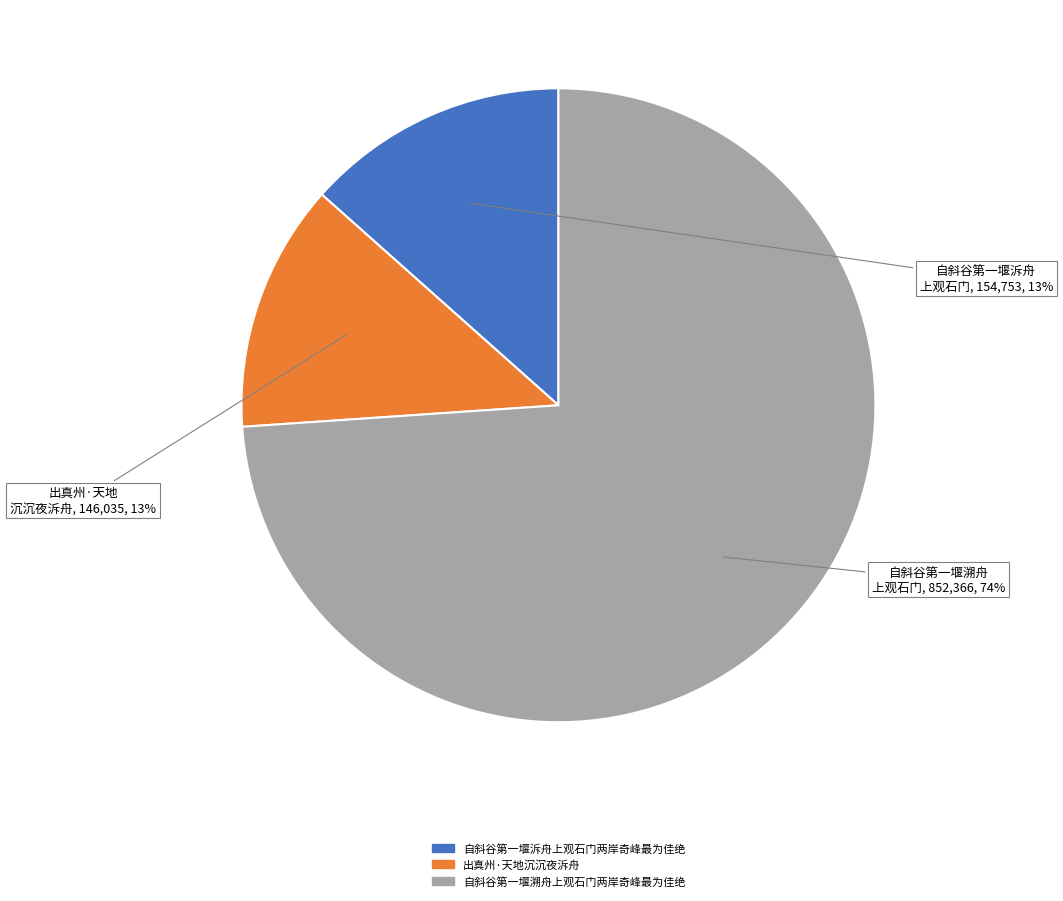

Which slice is the largest?

自斜谷第一堰溯舟上观石门两岸奇峰最为佳绝